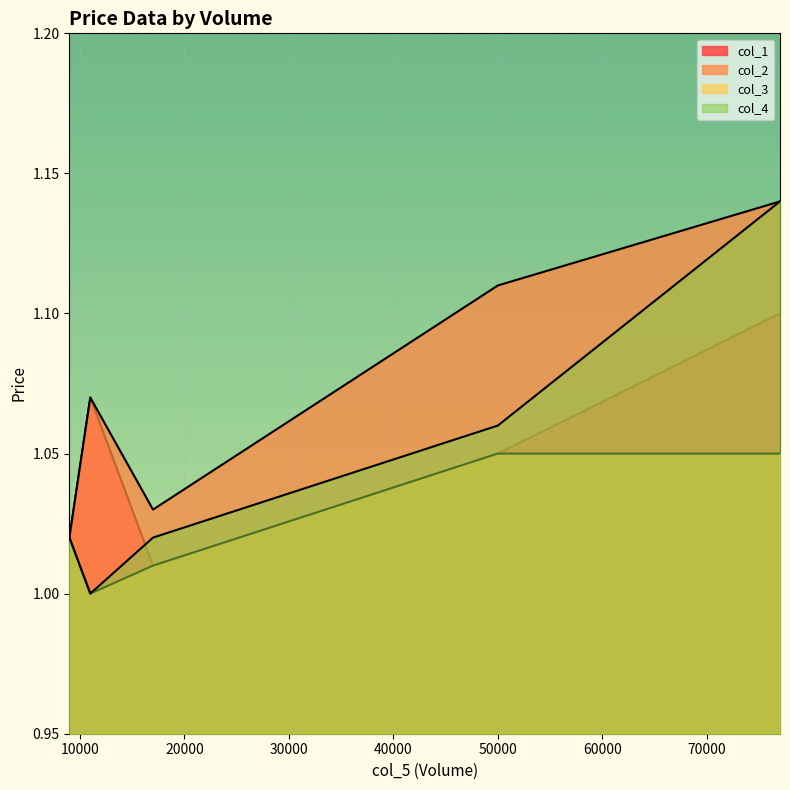

Count the col_1 values in the range 1 to 2.

5